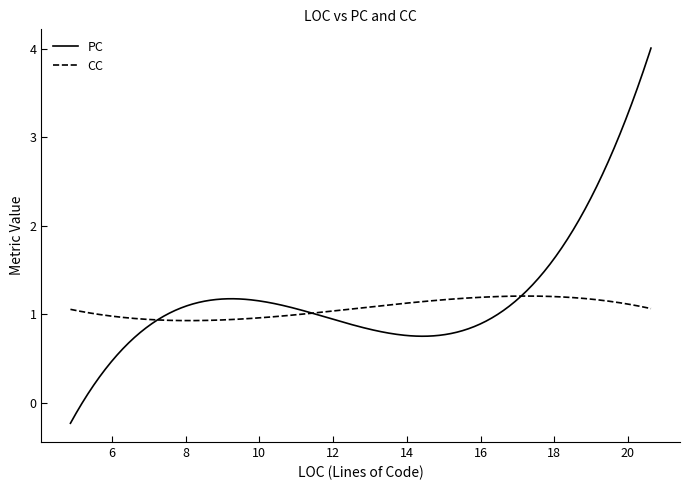

Which series has the largest total across all categories?

PC